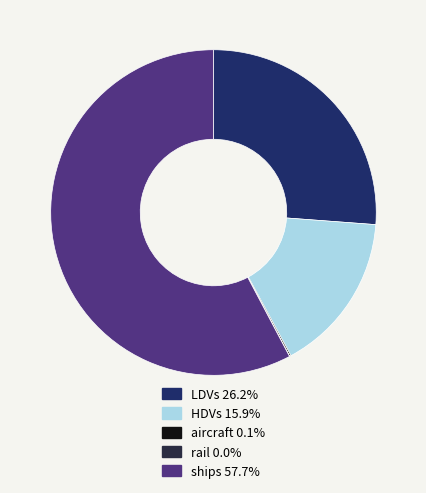

Is there any slice that represents more than half of the pie?

Yes